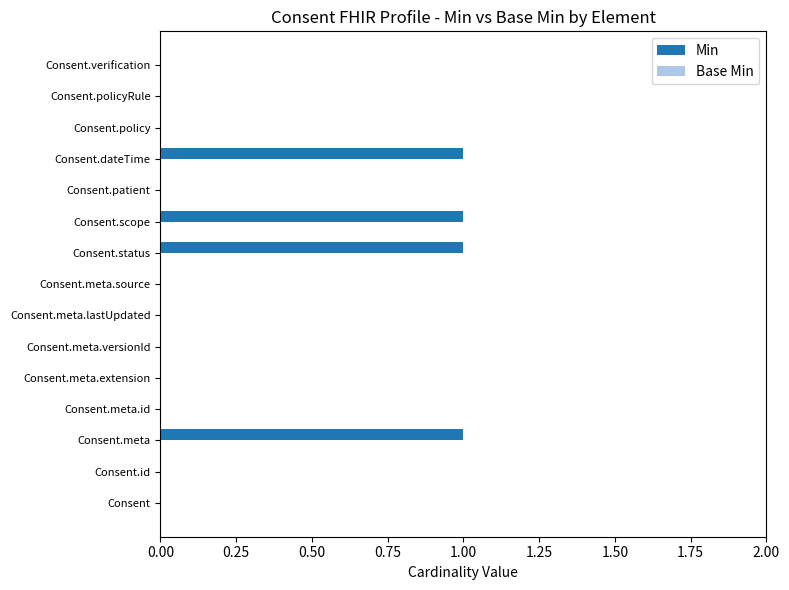

The value at Consent.meta.lastUpdated is 0. True or false?

True